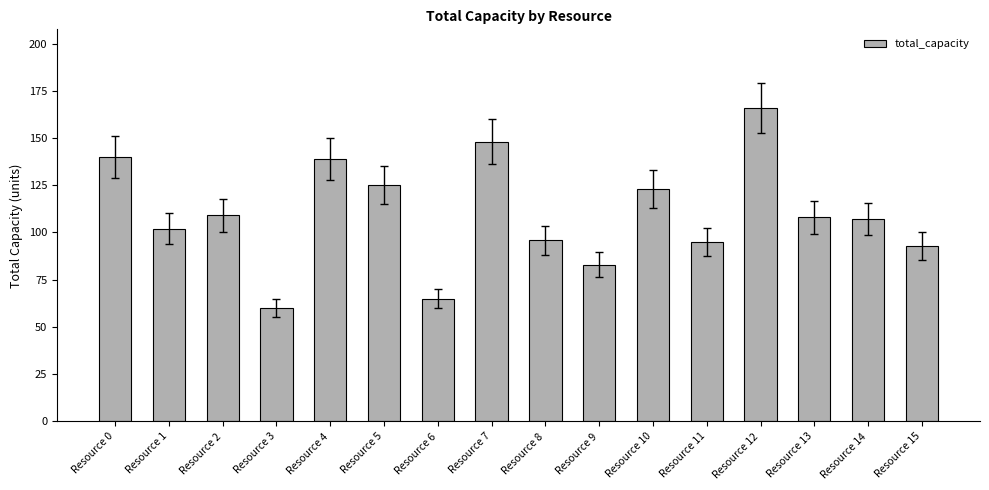

Which category has the highest value across all series?

Resource 12